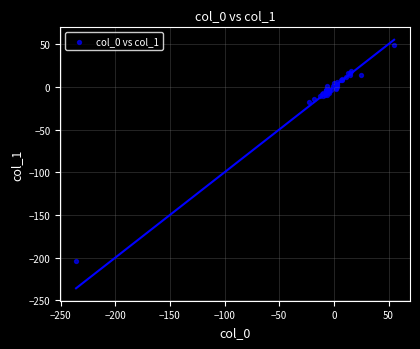

What Y value in the scatter plot is closest to -77?

-17.7